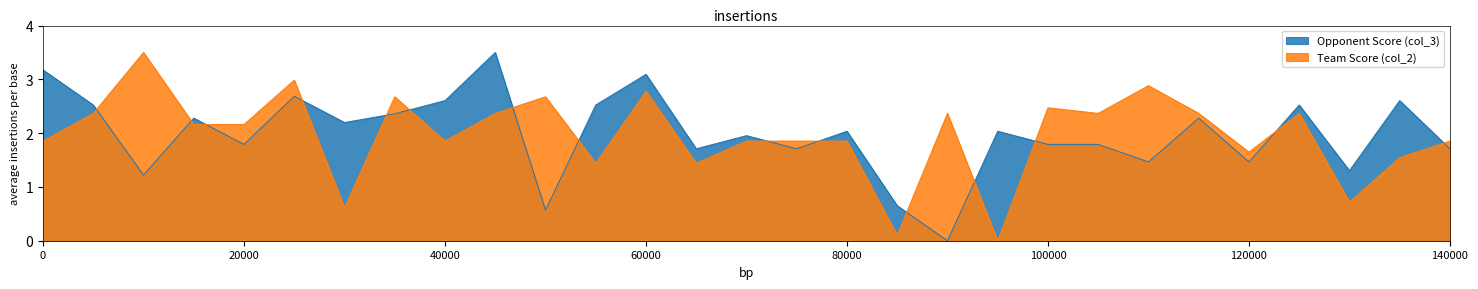

What is the label of the 10th point from the left?

12/22/2009